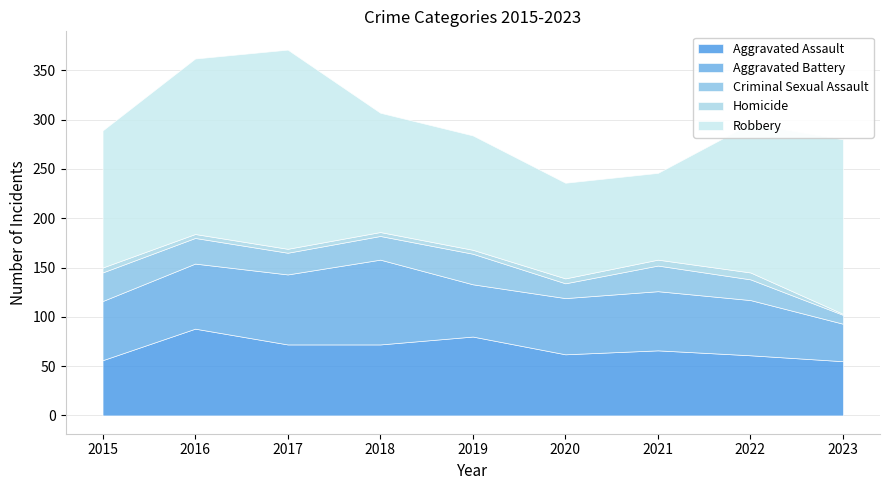

In Aggravated Assault, how many points are higher than both neighbors (excluding endpoints)?

3